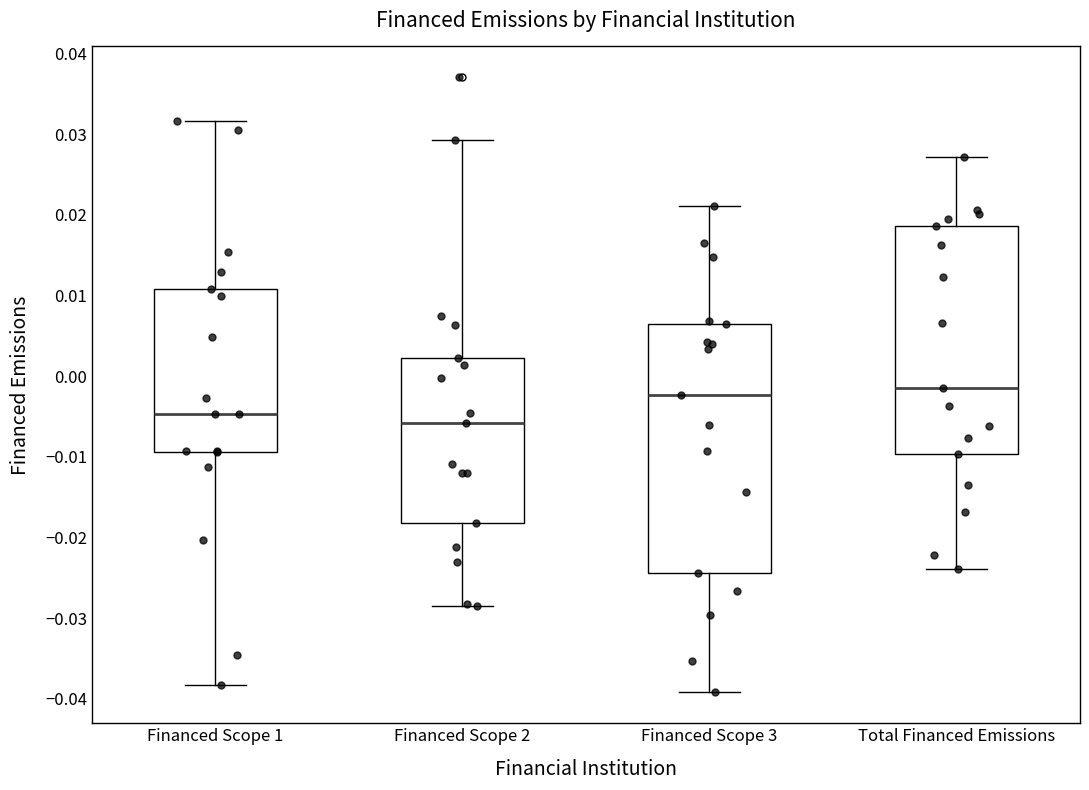

Where does the lower whisker of the box for Financed Scope 1 end on the y-axis? The values are not printed on the chart, so give them approximately, as read against the axis.

-0.038